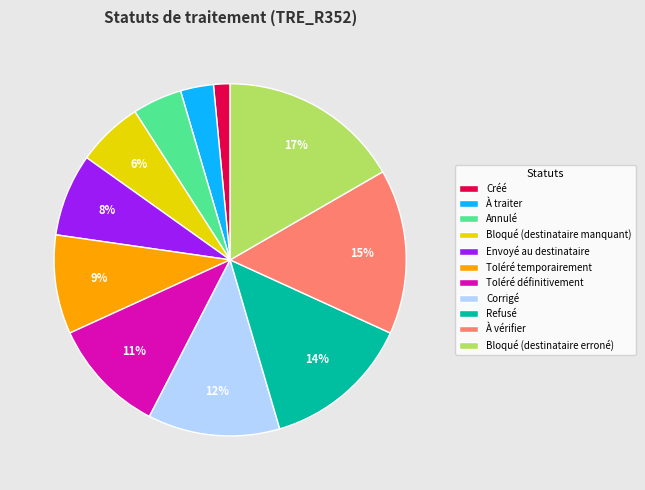

Is the sum of Refusé and Toléré temporairement greater than half?

No